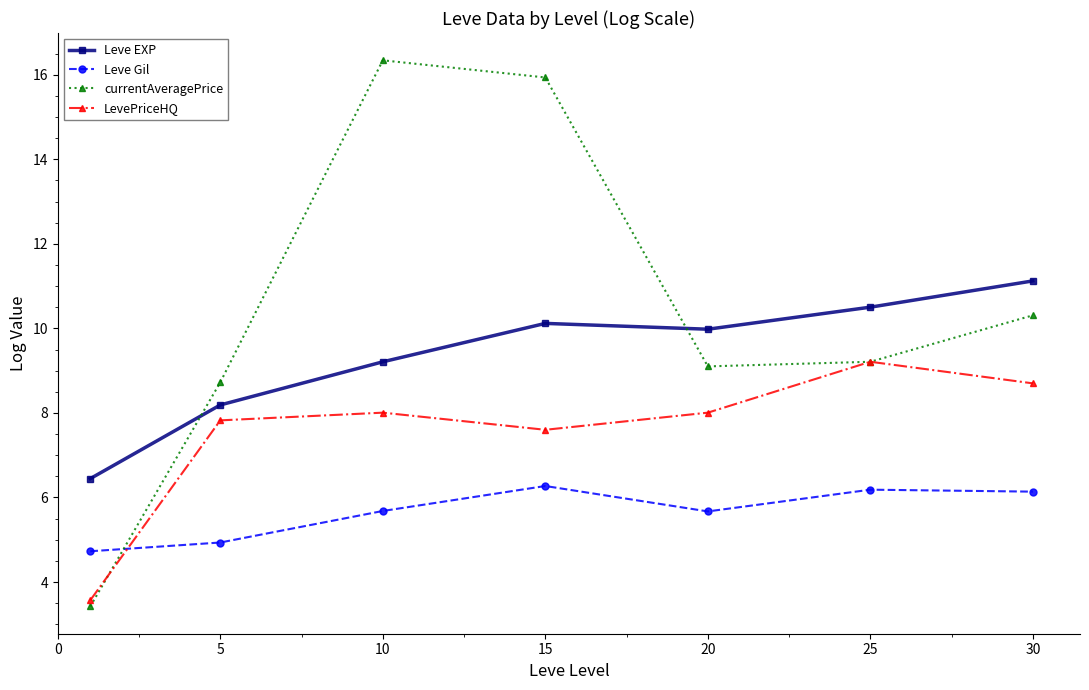

How many interior local peaks does the LevePriceHQ series have?

2